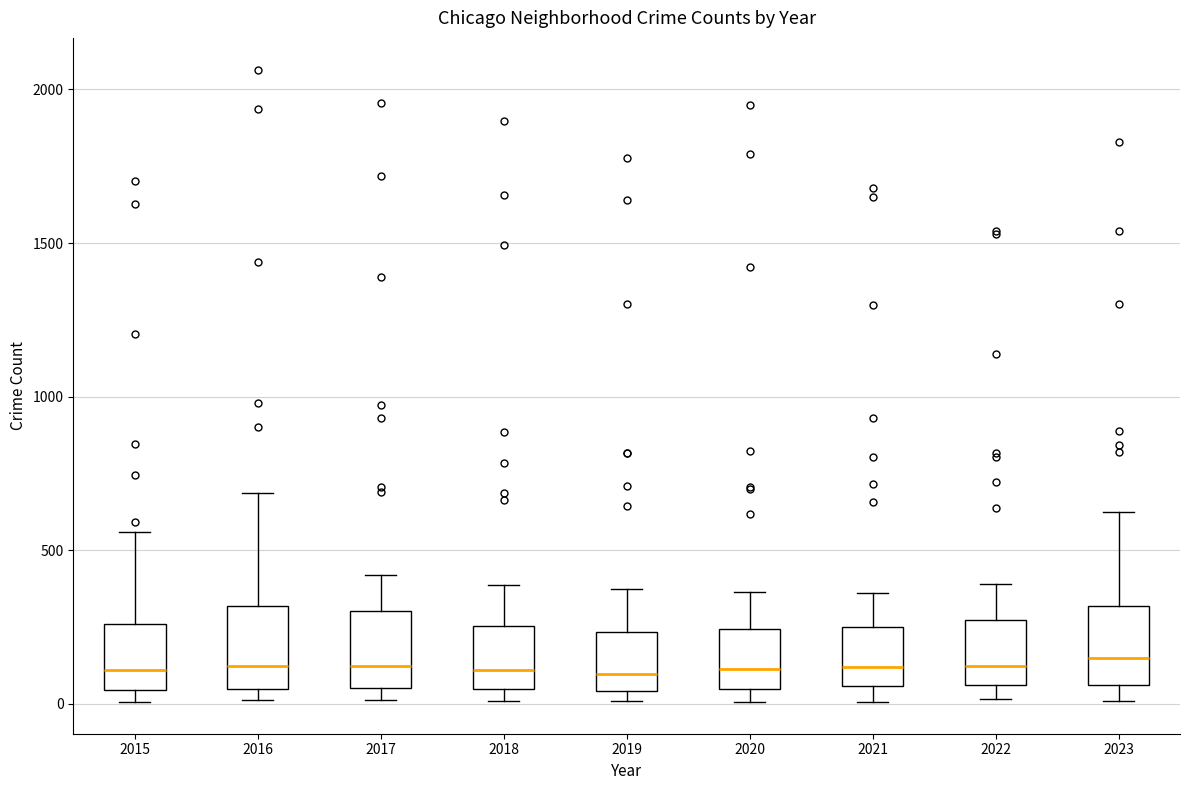

Reading left to right, transcribe this box plot: for each box, give where its median line is, the range the box spans, and where its two whiskers end, as read against the y-axis. The values are not printed on the chart, so give them approximately, as read against the axis.

2015: median 100, box 50 to 250, whiskers 0 to 550
2016: median 100, box 50 to 300, whiskers 0 to 700
2017: median 100, box 50 to 300, whiskers 0 to 400
2018: median 100, box 50 to 250, whiskers 0 to 400
2019: median 100, box 50 to 250, whiskers 0 to 350
2020: median 100, box 50 to 250, whiskers 0 to 350
2021: median 100, box 50 to 250, whiskers 0 to 350
2022: median 100, box 50 to 250, whiskers 0 to 400
2023: median 150, box 50 to 300, whiskers 0 to 600